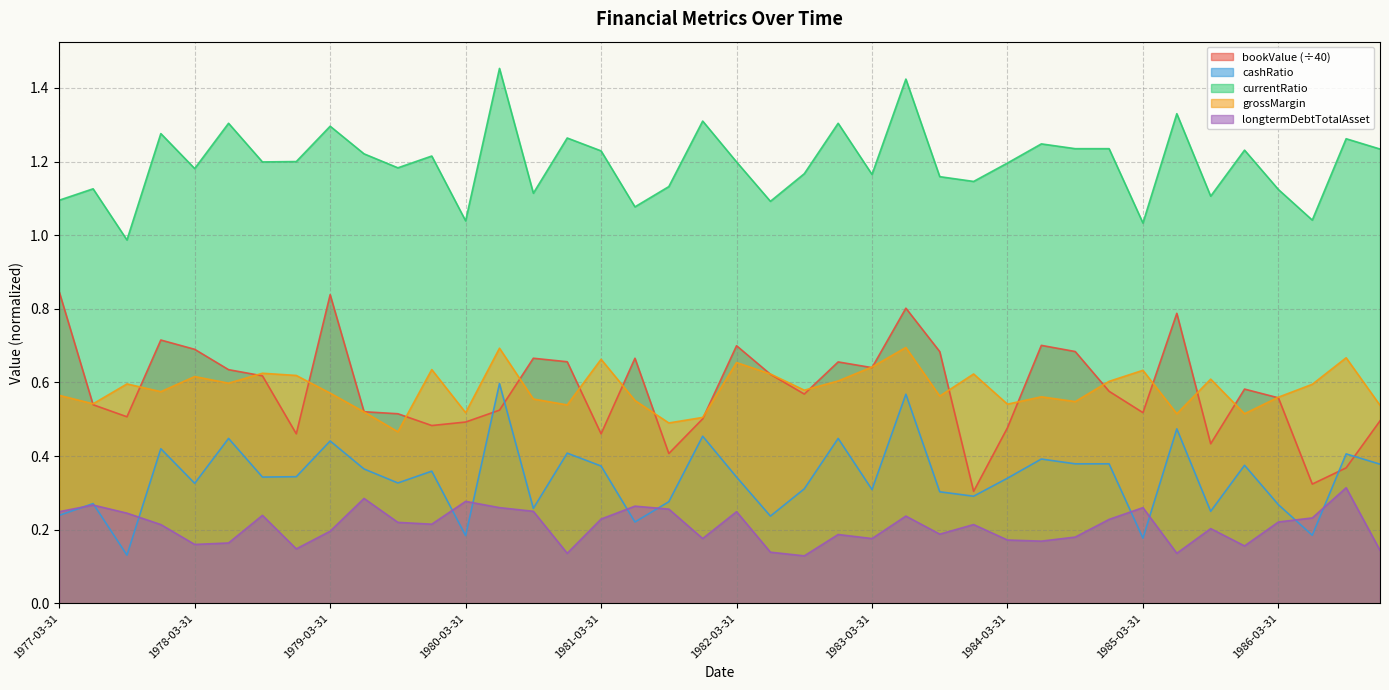

What is the difference between the cashRatio values at 1984-09-30 and 1983-12-31?

0.1